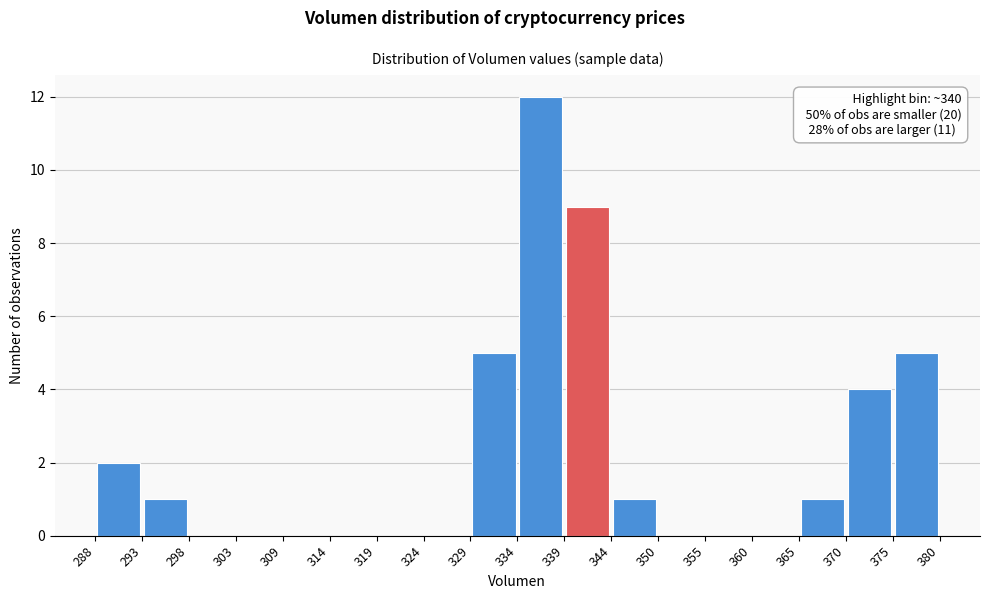

Over which range of the x-axis is the bar tallest?

334 to 339